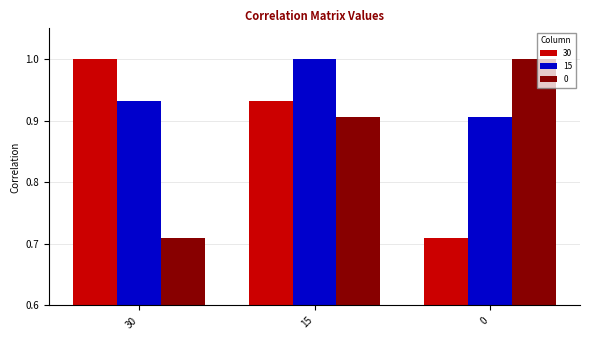

Rank the categories by 30 value from lowest to highest.

0, 15, 30